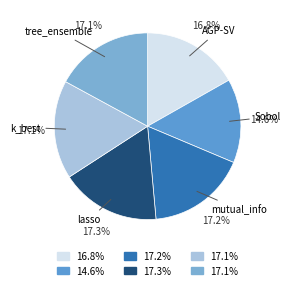

Count the number of slices in the pie.

6